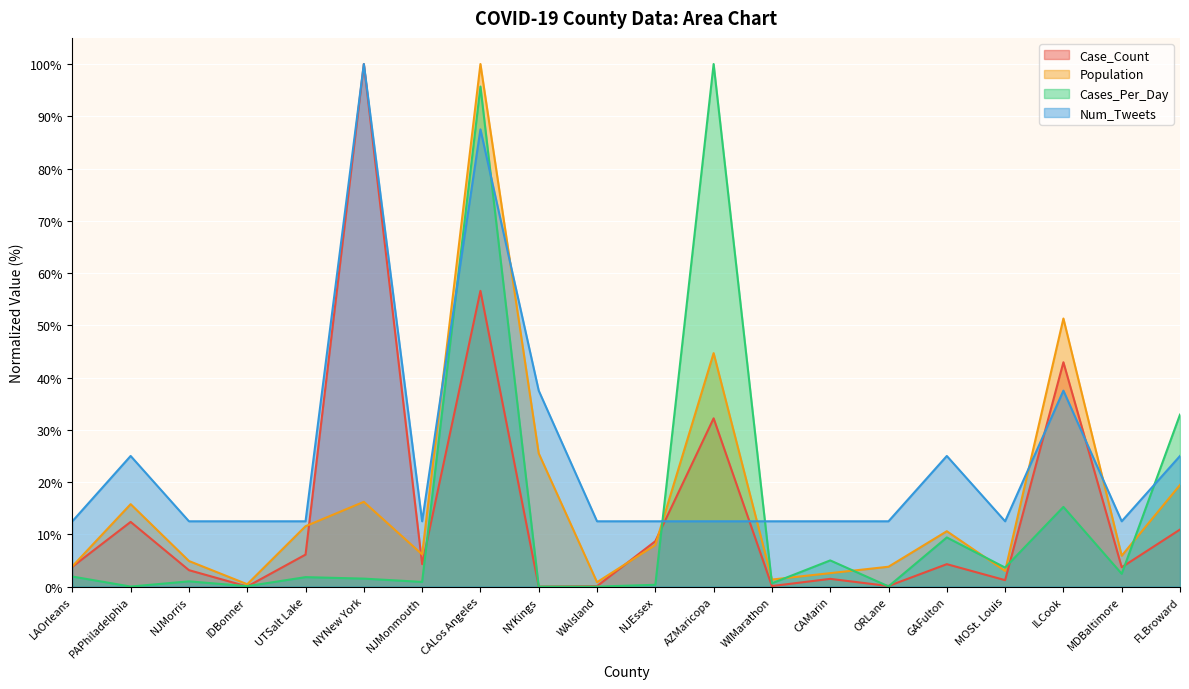

What is the total value across all series at IDBonner?

13.1